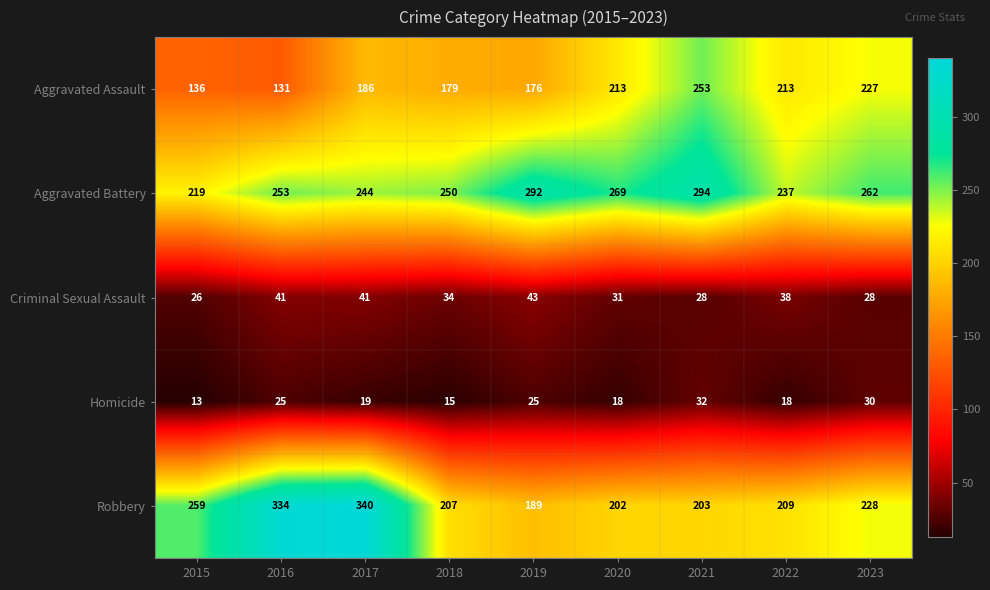

At which label is Robbery closest to 264?

2015